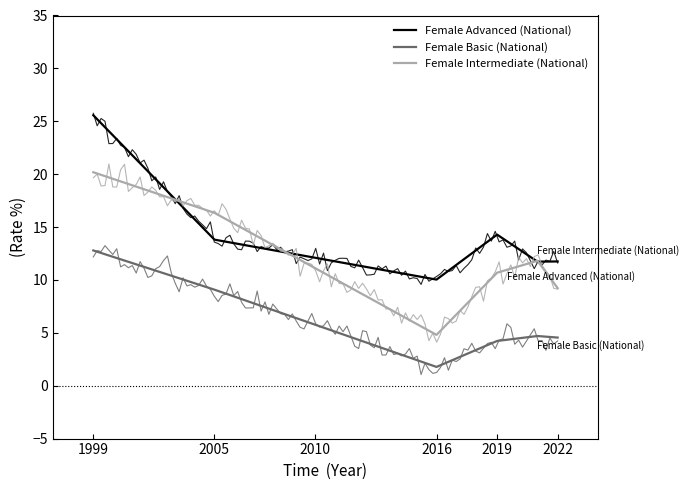

What is the maximum value shown in the chart?

25.6